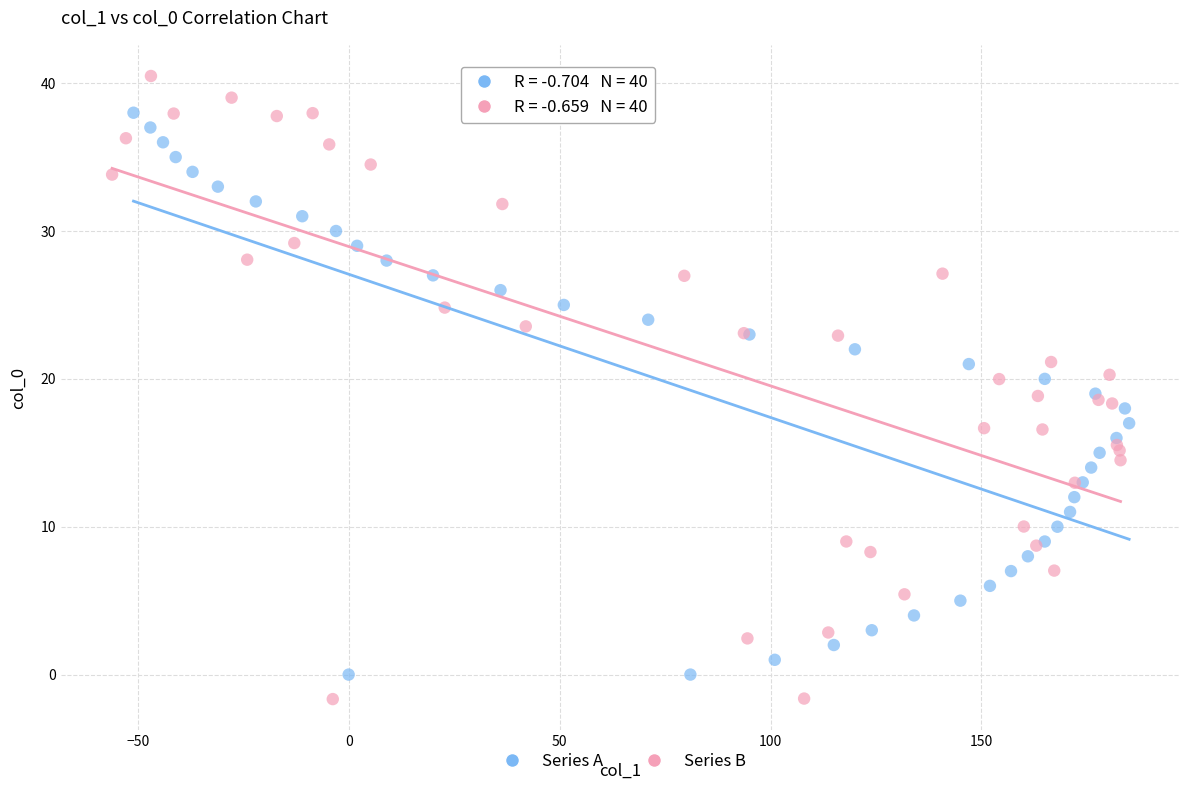

What are all the series names shown in the legend?

Series A, Series B